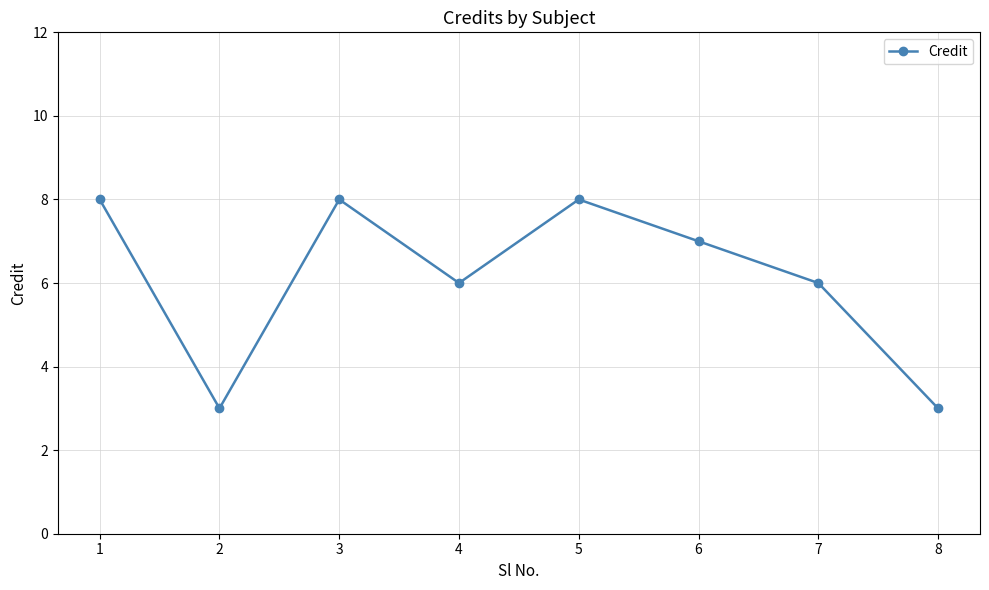

Approximately how many times larger is the value at 6 compared to 3?

0.9